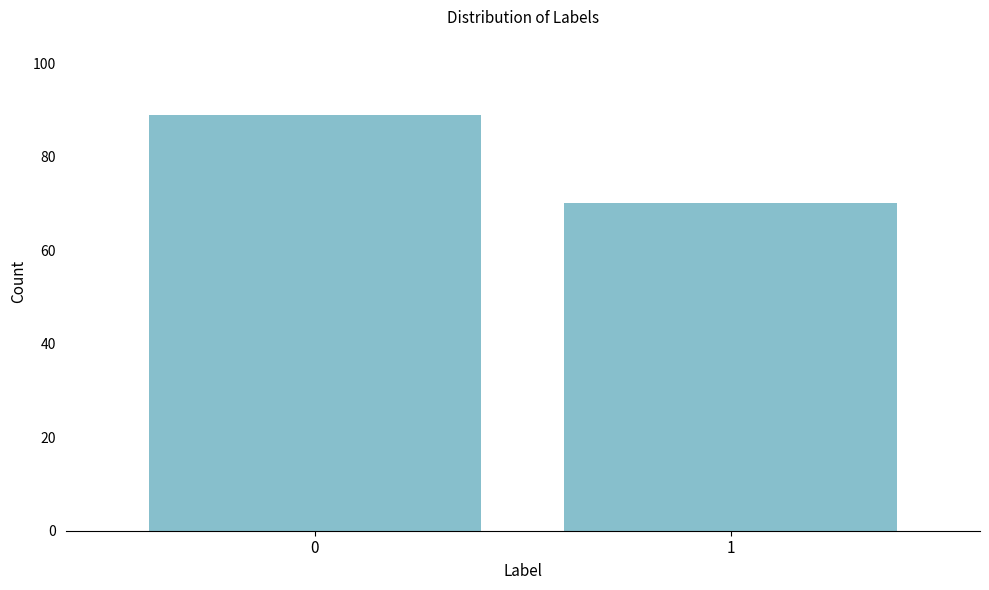

Reading left to right, extract all data points from this chart.

89	70